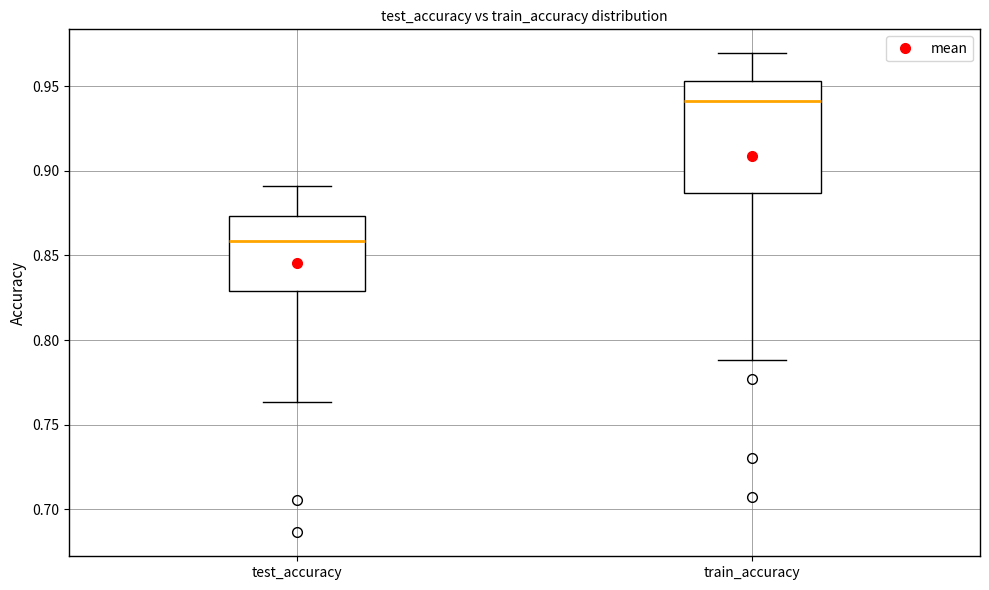

Reading left to right, transcribe this box plot: for each box, give where its median line is, the range the box spans, and where its two whiskers end, as read against the y-axis. The values are not printed on the chart, so give them approximately, as read against the axis.

test_accuracy: median 0.860, box 0.830 to 0.875, whiskers 0.765 to 0.890
train_accuracy: median 0.940, box 0.885 to 0.955, whiskers 0.790 to 0.970